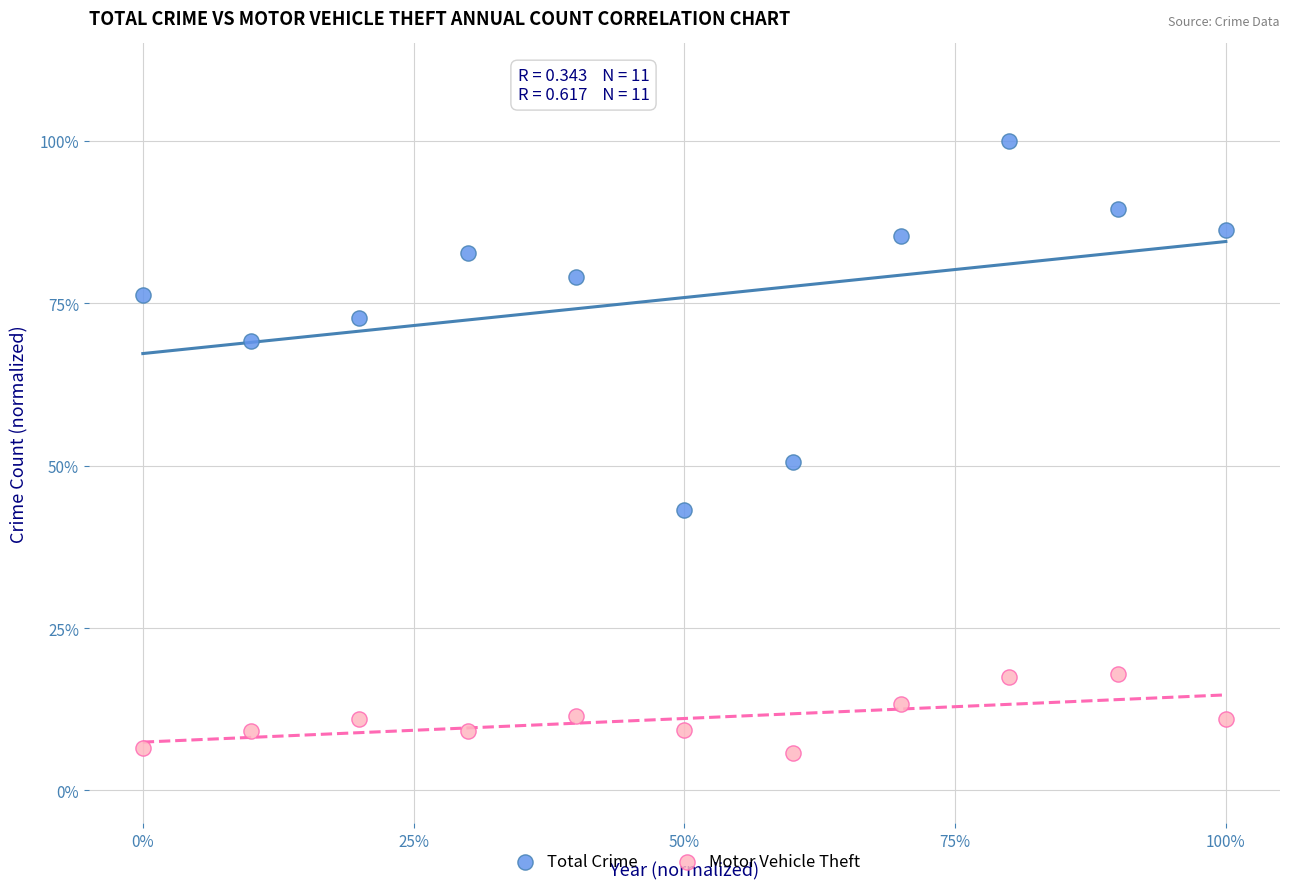

Which series has the largest Y range (max minus min)?

Total Crime